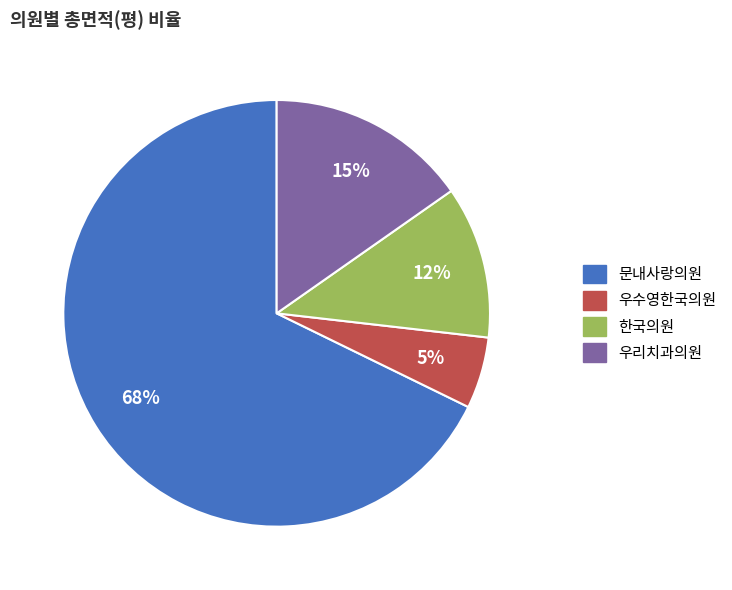

Which has a higher value, 문내사랑의원 or 한국의원?

문내사랑의원